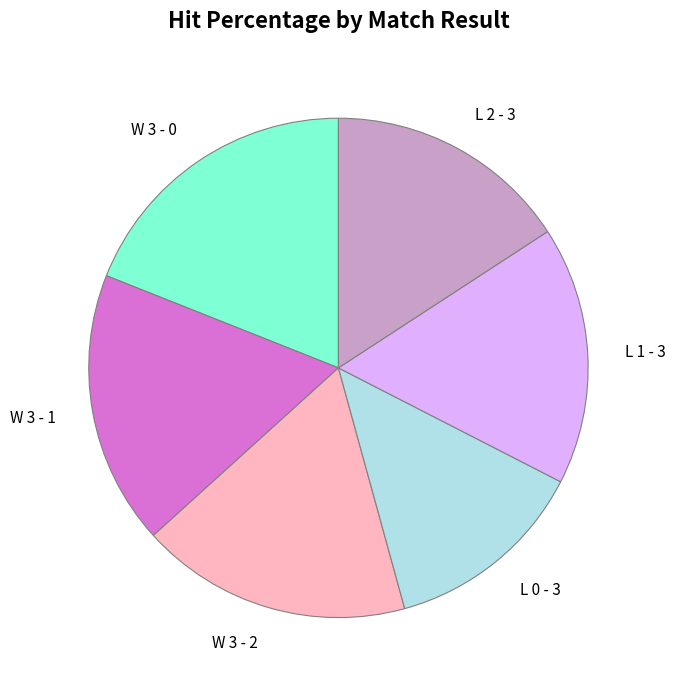

Which slice is the smallest?

L 0 - 3